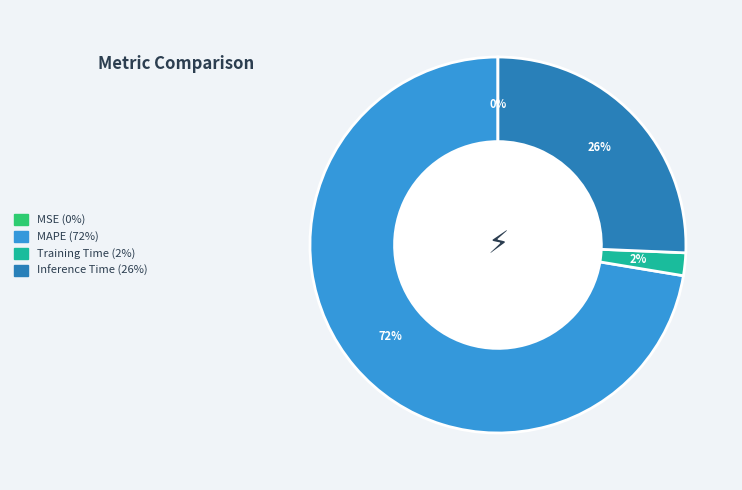

Is the sum of Training Time and Inference Time greater than half?

No